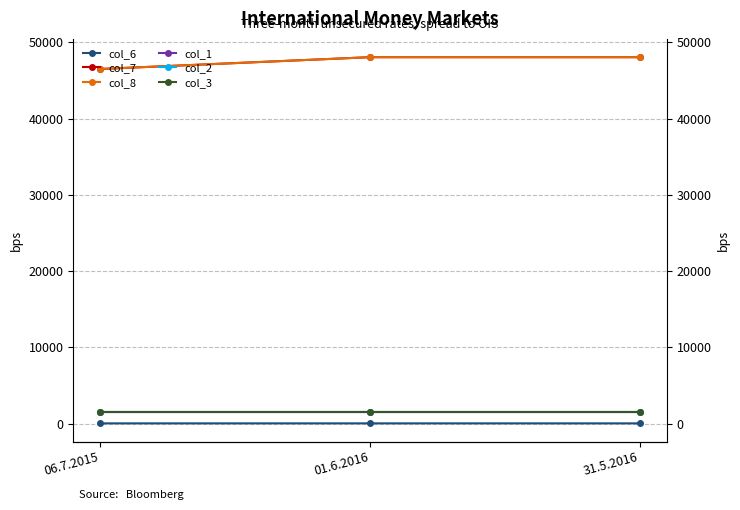

Between 06.7.2015 and 01.6.2016, which series saw the biggest shift?

col_7